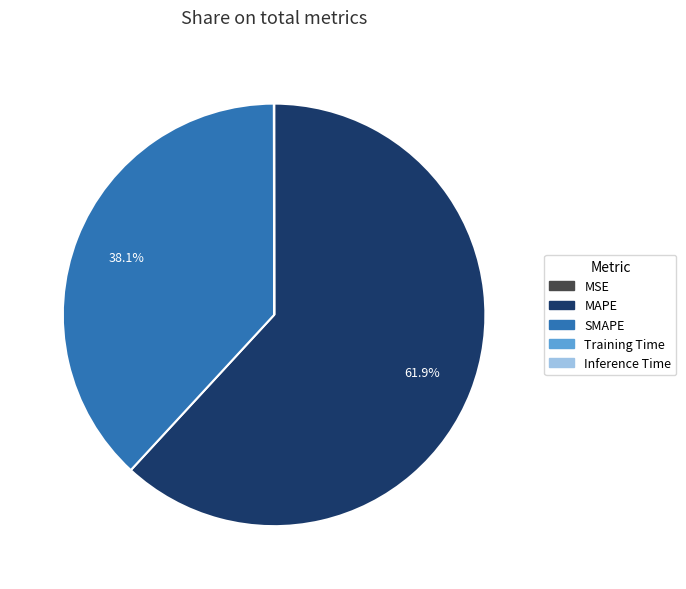

What portion of the pie excludes SMAPE?

61.9%